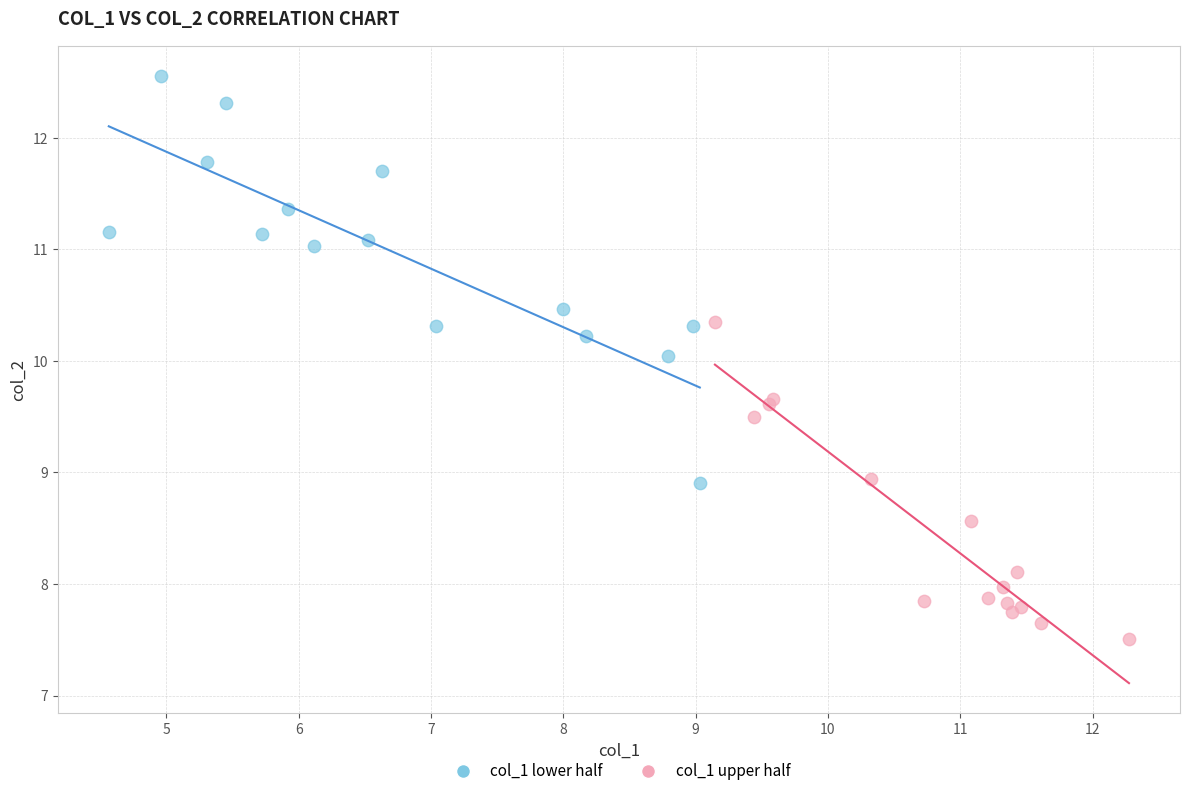

Which series has the largest Y range (max minus min)?

col_1 lower half